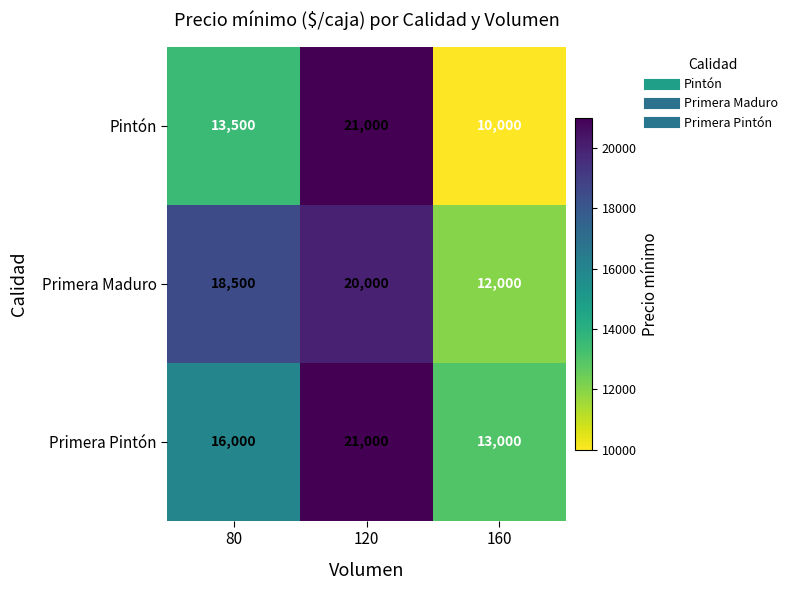

Which category has the lowest value across all series?

160